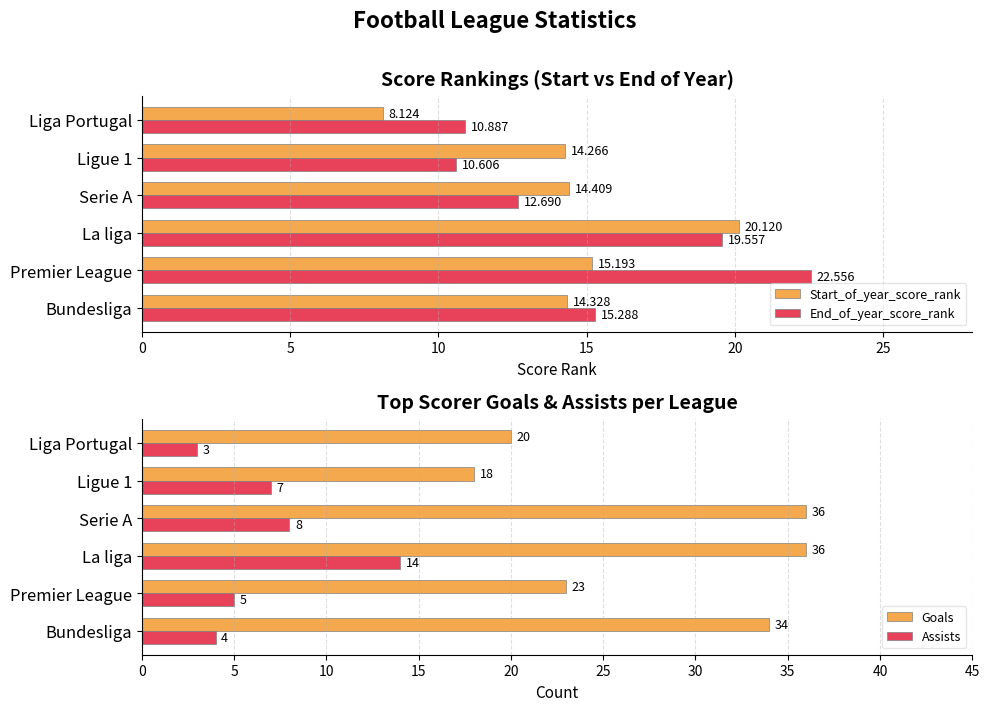

Reading left to right, list all the values displayed in this chart.

Start_of_year_score_rank: 14.3	15.2	20.1	14.4	14.3	8.1
End_of_year_score_rank: 15.3	22.6	19.6	12.7	10.6	10.9
Goals: 34.0	23.0	36.0	36.0	18.0	20.0
Assists: 4.0	5.0	14.0	8.0	7.0	3.0